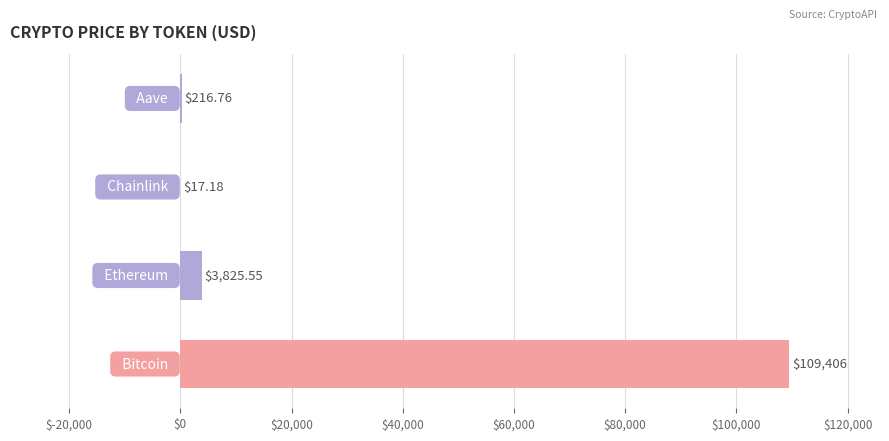

What is the sum of all values?

113465.5